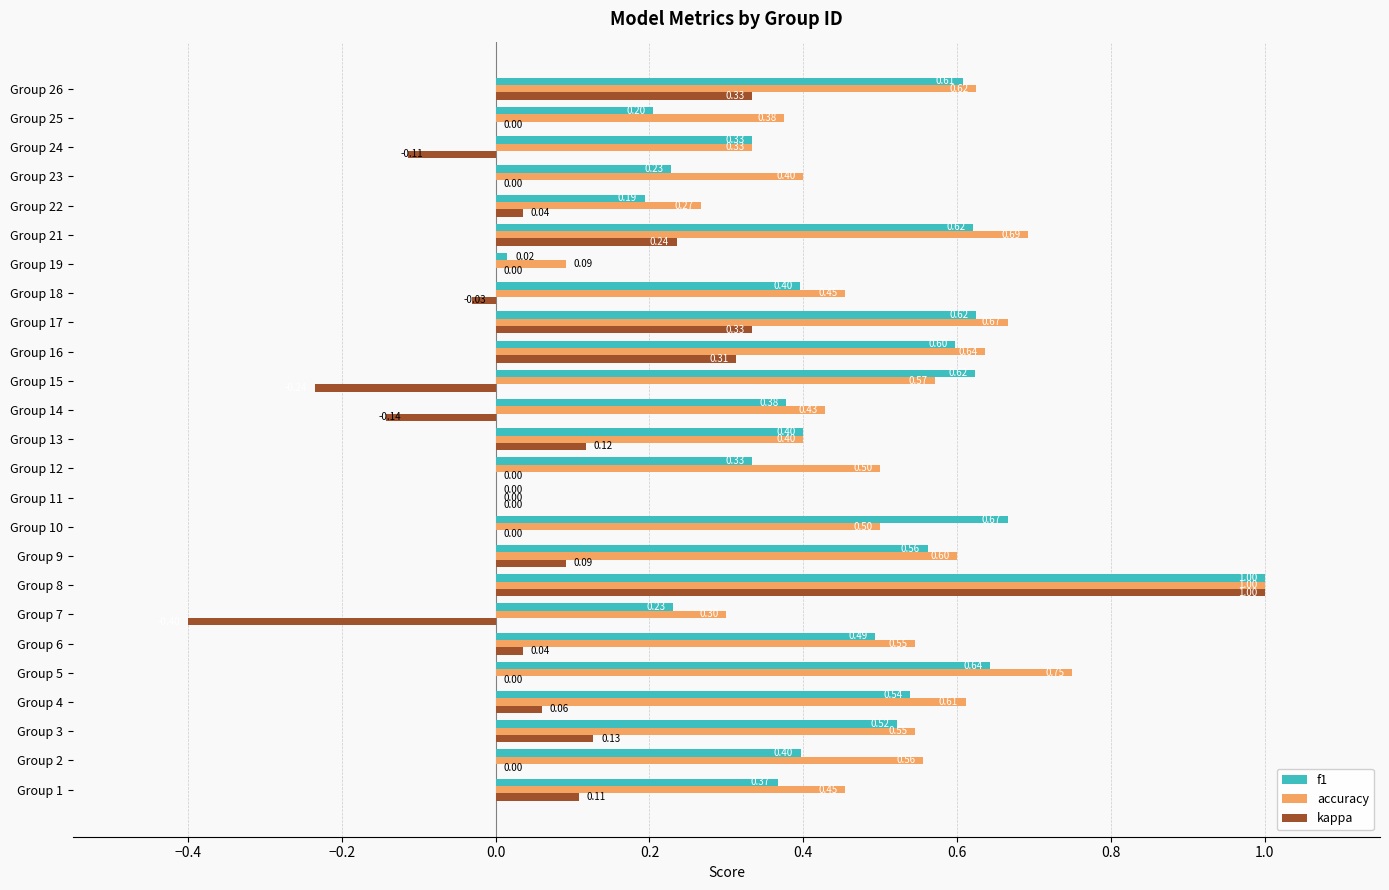

What is the sum of the kappa values at Group 9 and Group 16?

0.4